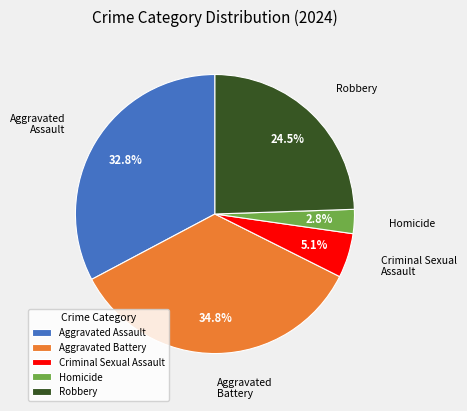

What is the smallest slice in the pie chart?

Homicide